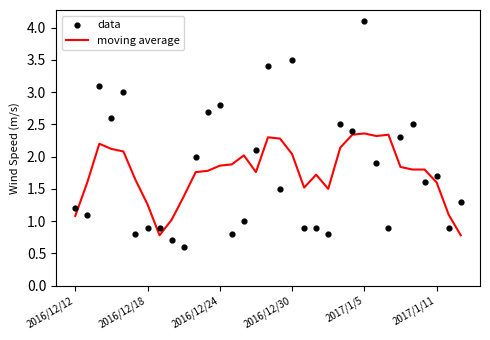

At how many categories does at least one series exceed 2?

17